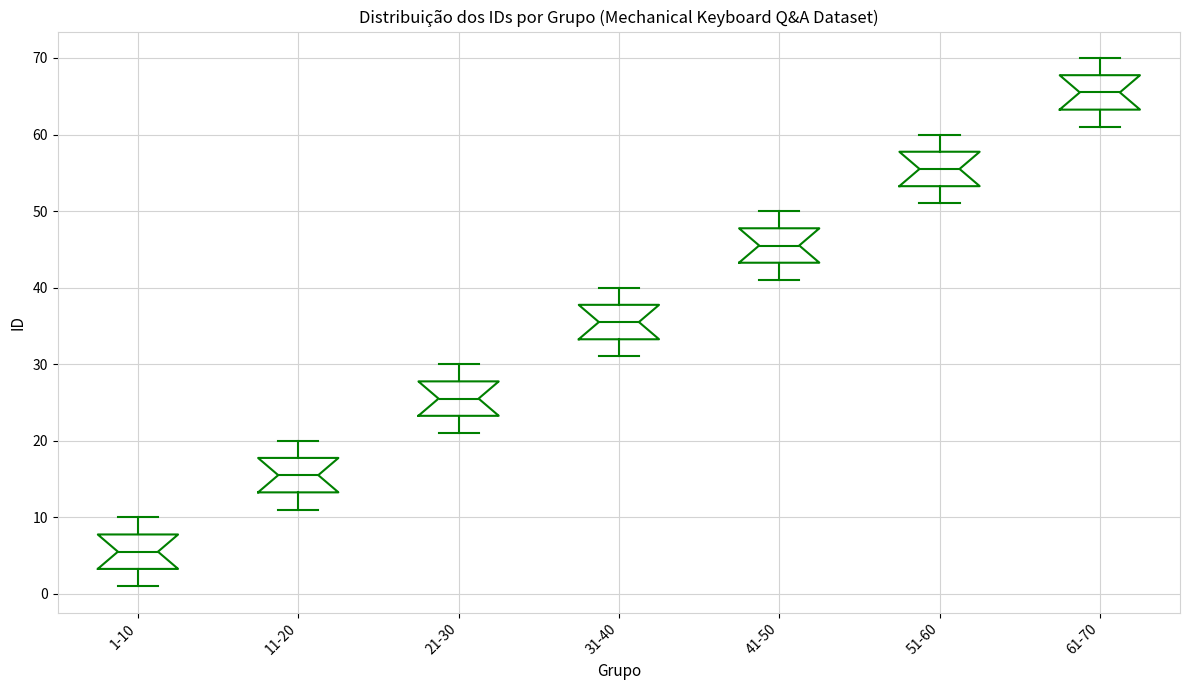

Where does the lower whisker of the box for 31-40 end on the y-axis? The values are not printed on the chart, so give them approximately, as read against the axis.

31